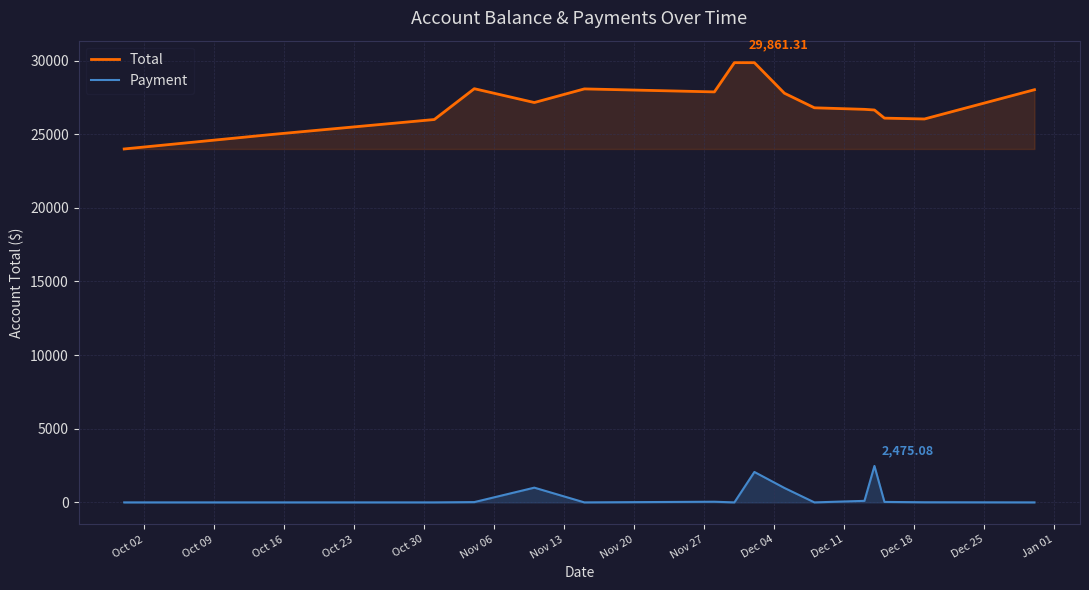

Rank the series by their maximum value, from lowest to highest.

Payment, Total